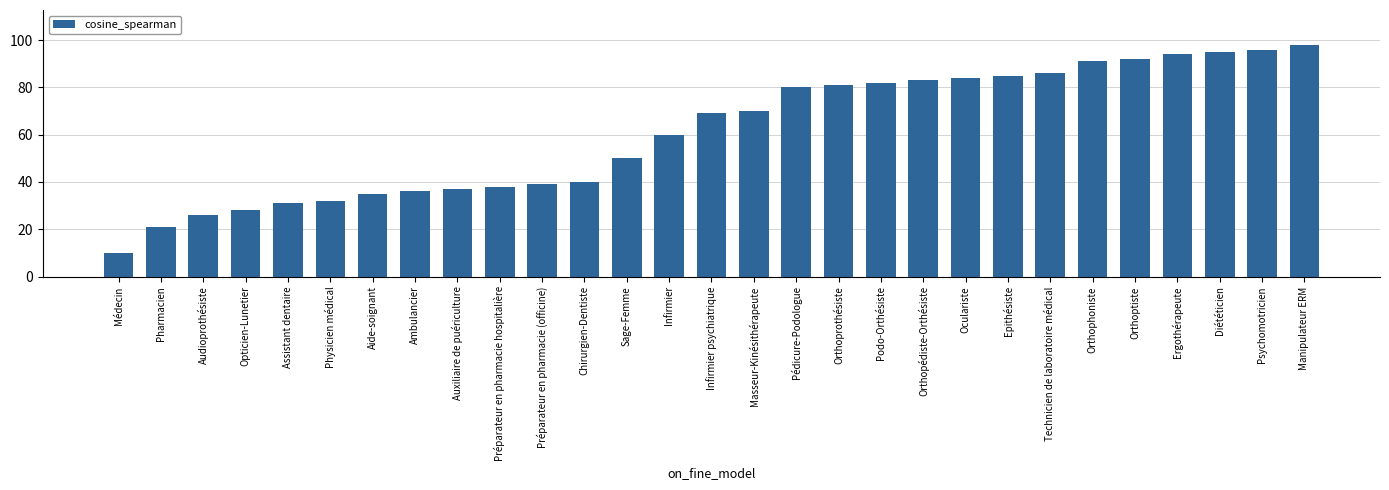

Rank the categories by value from highest to lowest.

Manipulateur ERM, Psychomotricien, Diététicien, Ergothérapeute, Orthoptiste, Orthophoniste, Technicien de laboratoire médical, Epithésiste, Oculariste, Orthopédiste-Orthésiste, Podo-Orthésiste, Orthoprothésiste, Pédicure-Podologue, Masseur-Kinésithérapeute, Infirmier psychiatrique, Infirmier, Sage-Femme, Chirurgien-Dentiste, Préparateur en pharmacie (officine), Préparateur en pharmacie hospitalière, Auxiliaire de puériculture, Ambulancier, Aide-soignant, Physicien médical, Assistant dentaire, Opticien-Lunetier, Audioprothésiste, Pharmacien, Médecin